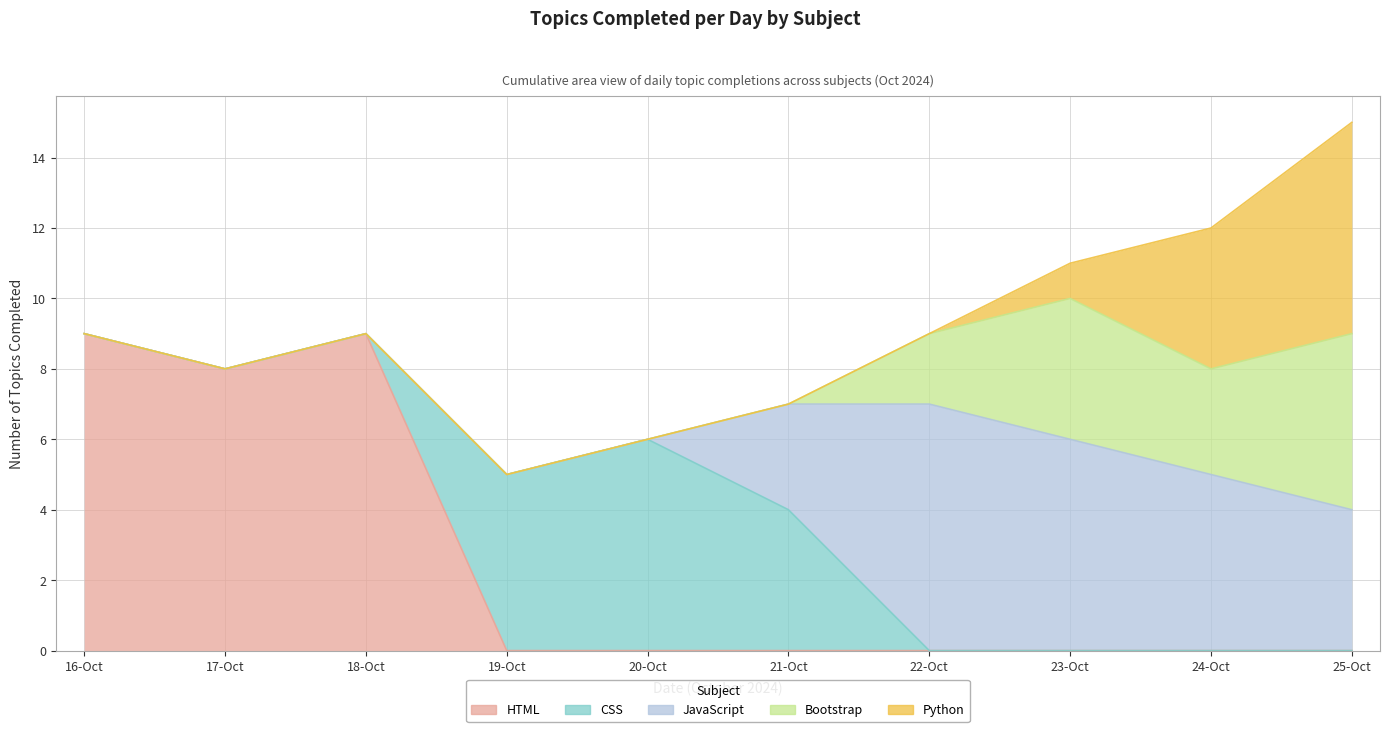

Which has a higher value, 9 or 5?

9